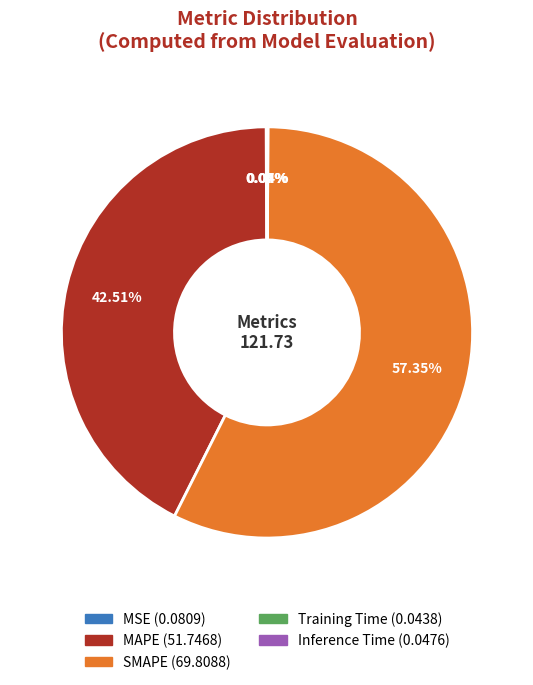

What is the majority slice?

SMAPE